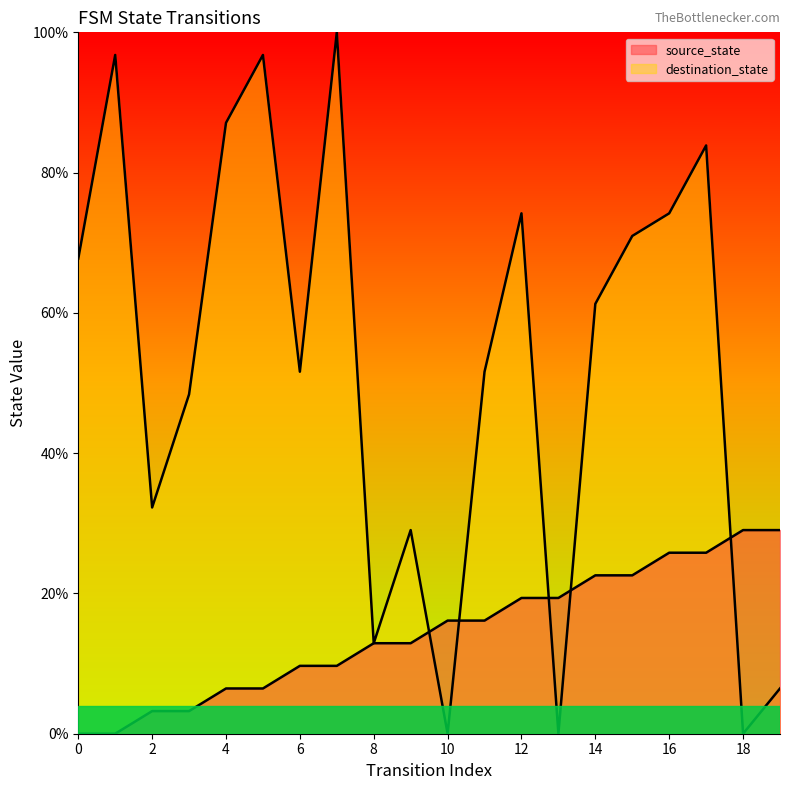

Where is destination_state nearest to the value 50?

3